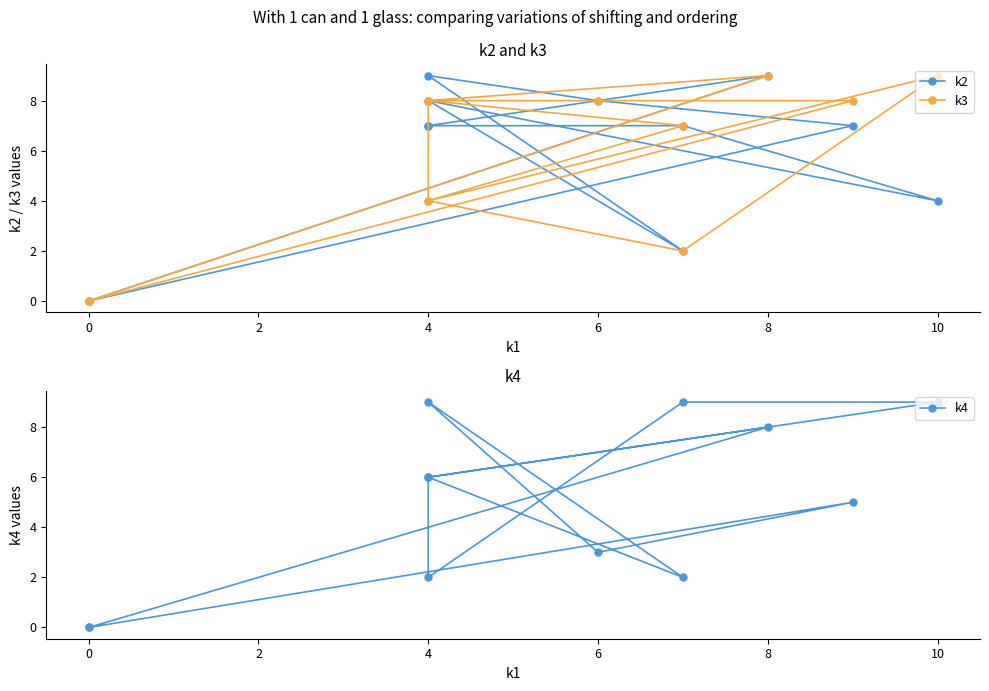

How many values in the k3 series exceed 8?

2